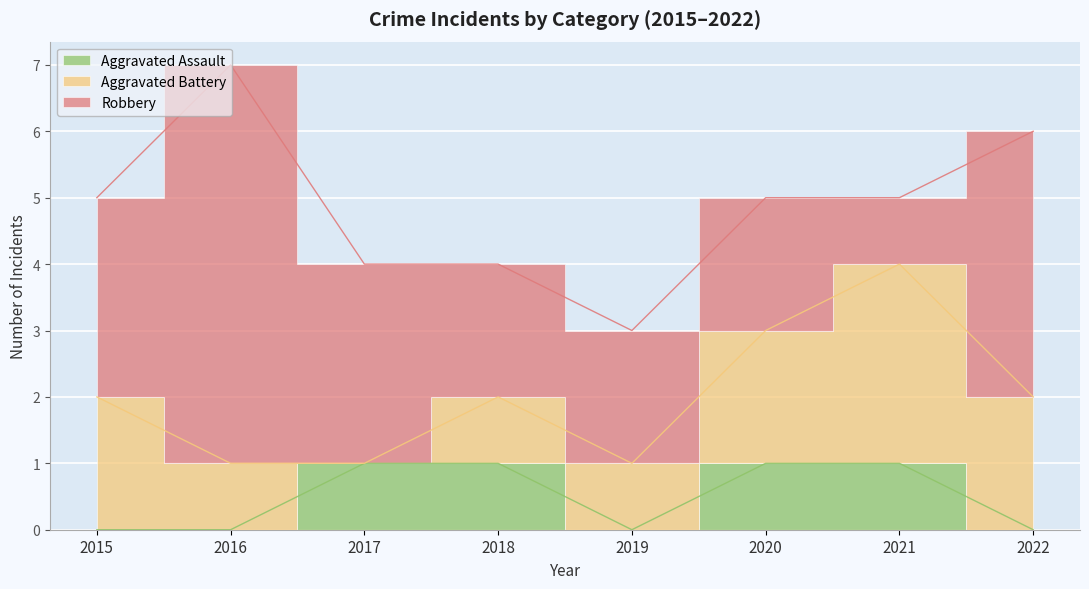

Is the value of Robbery at 2018 greater than the value of Aggravated Battery at 2018?

Yes